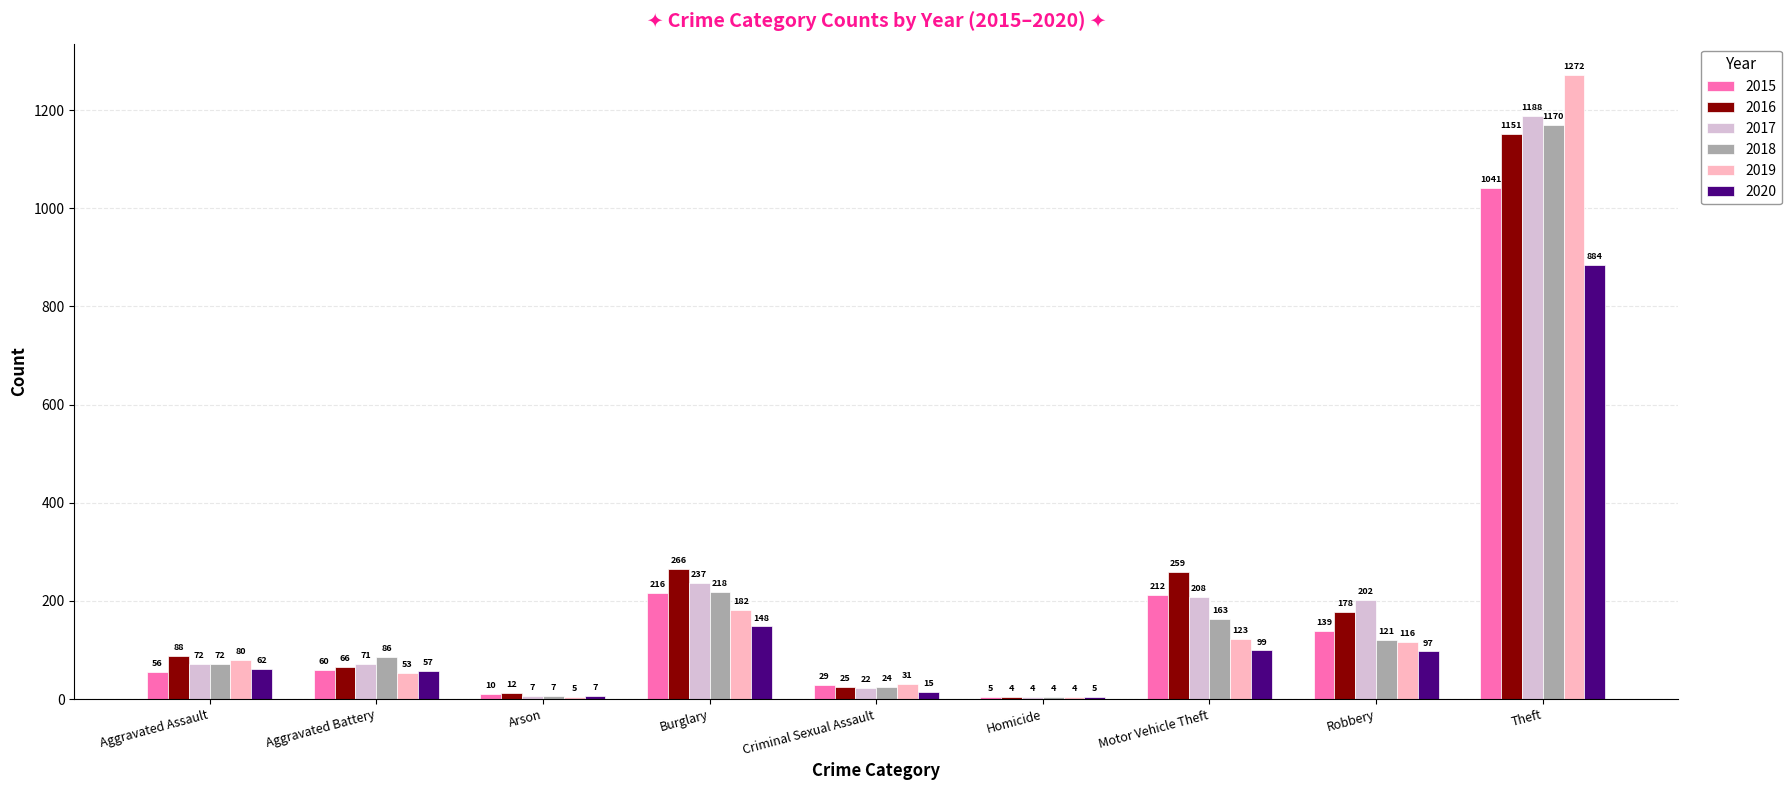

The 2016 series shows 12 at Arson. True or false?

True